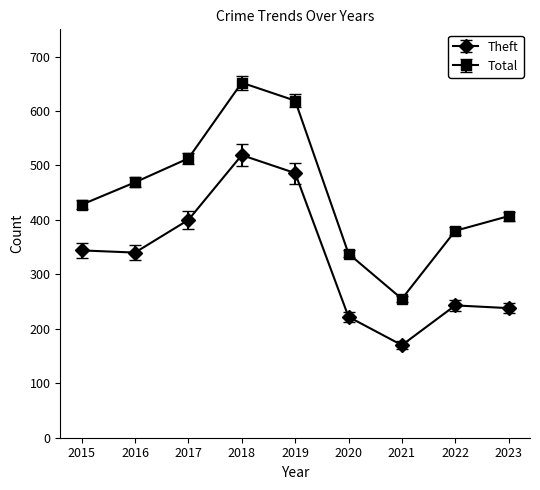

Reading left to right, transcribe all the data shown in this chart.

Theft: 344	340	400	519	486	222	170	243	238
Total: 428	469	513	652	619	338	255	380	407